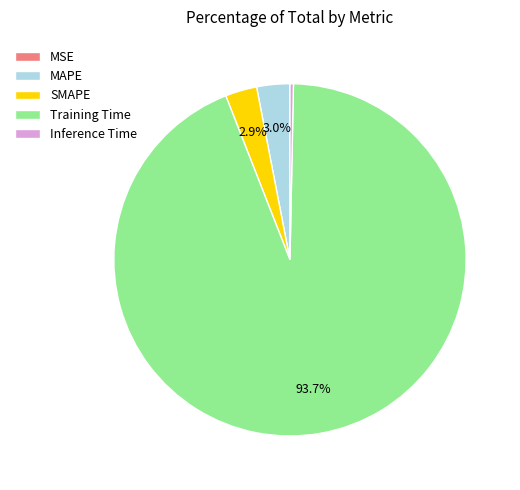

Does Training Time represent more than half of the total?

Yes